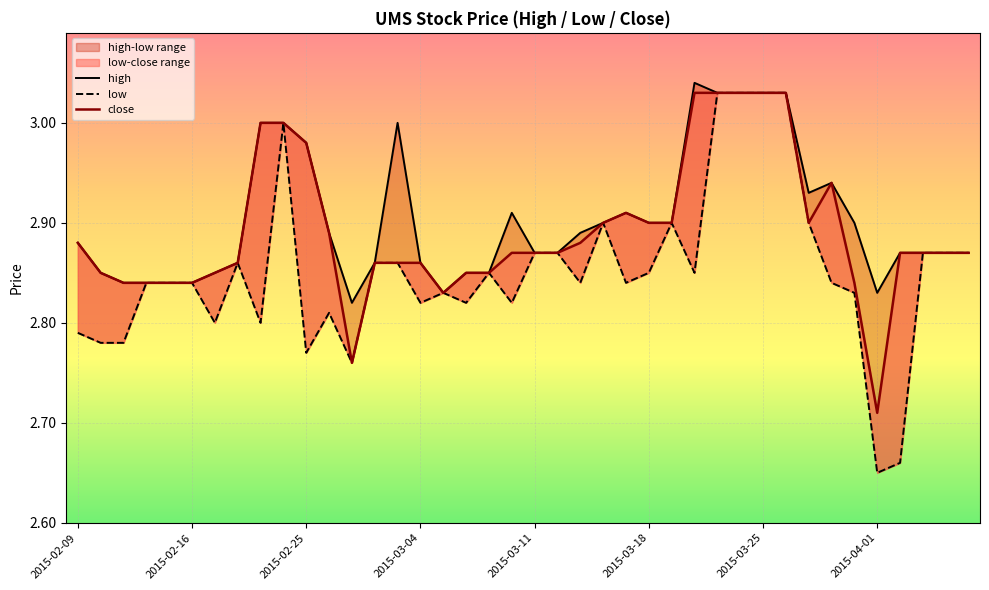

Is it true that low equals 4.4 at 24?

False